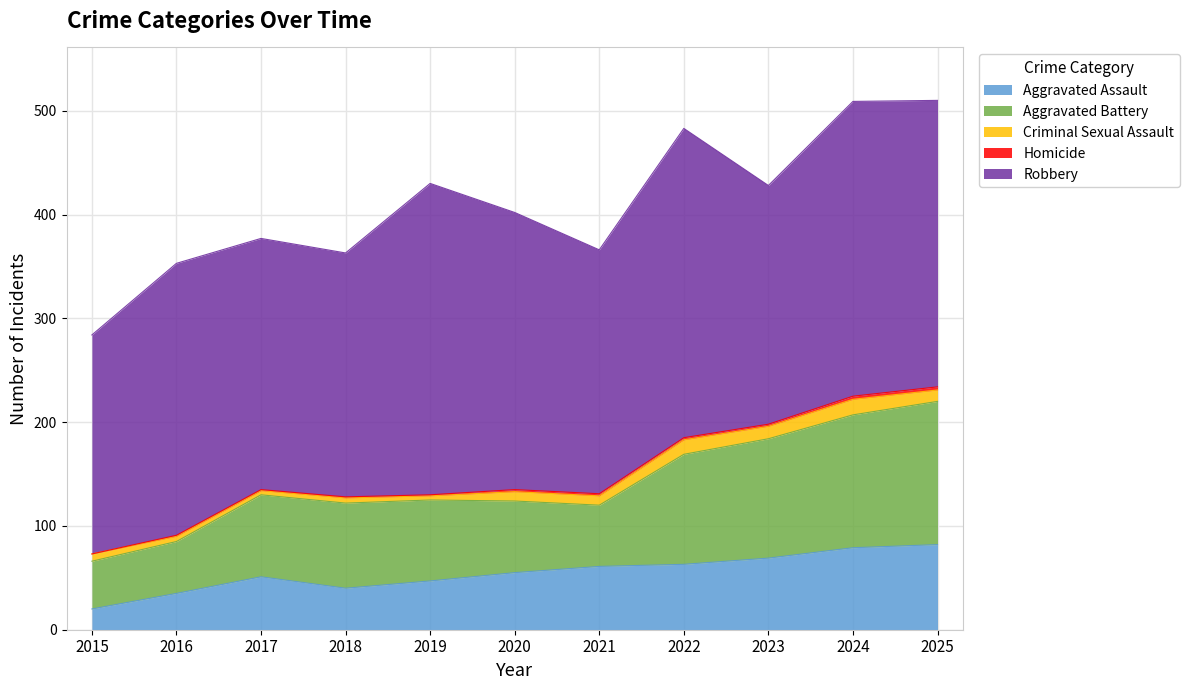

True or false: Robbery and Aggravated Assault cross at least once.

False